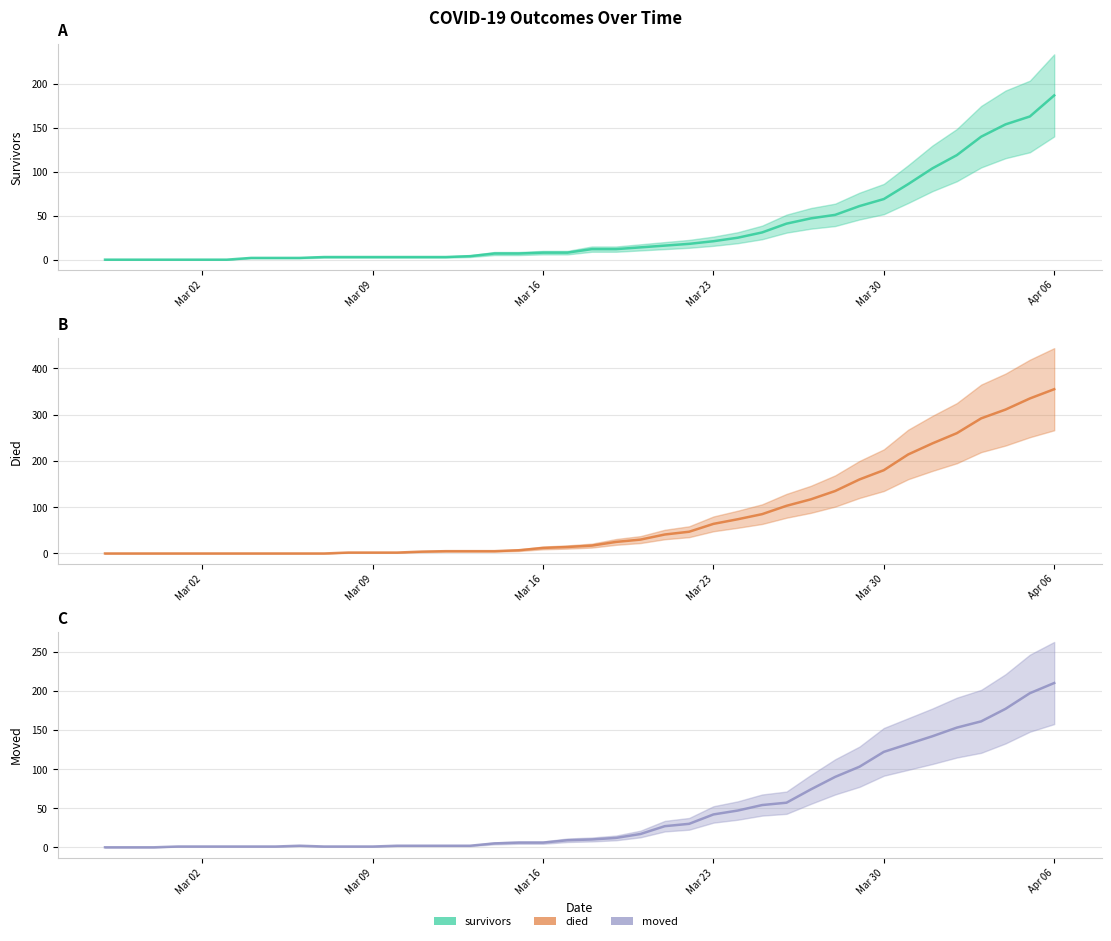

At which label does moved reach its peak?

Apr 06